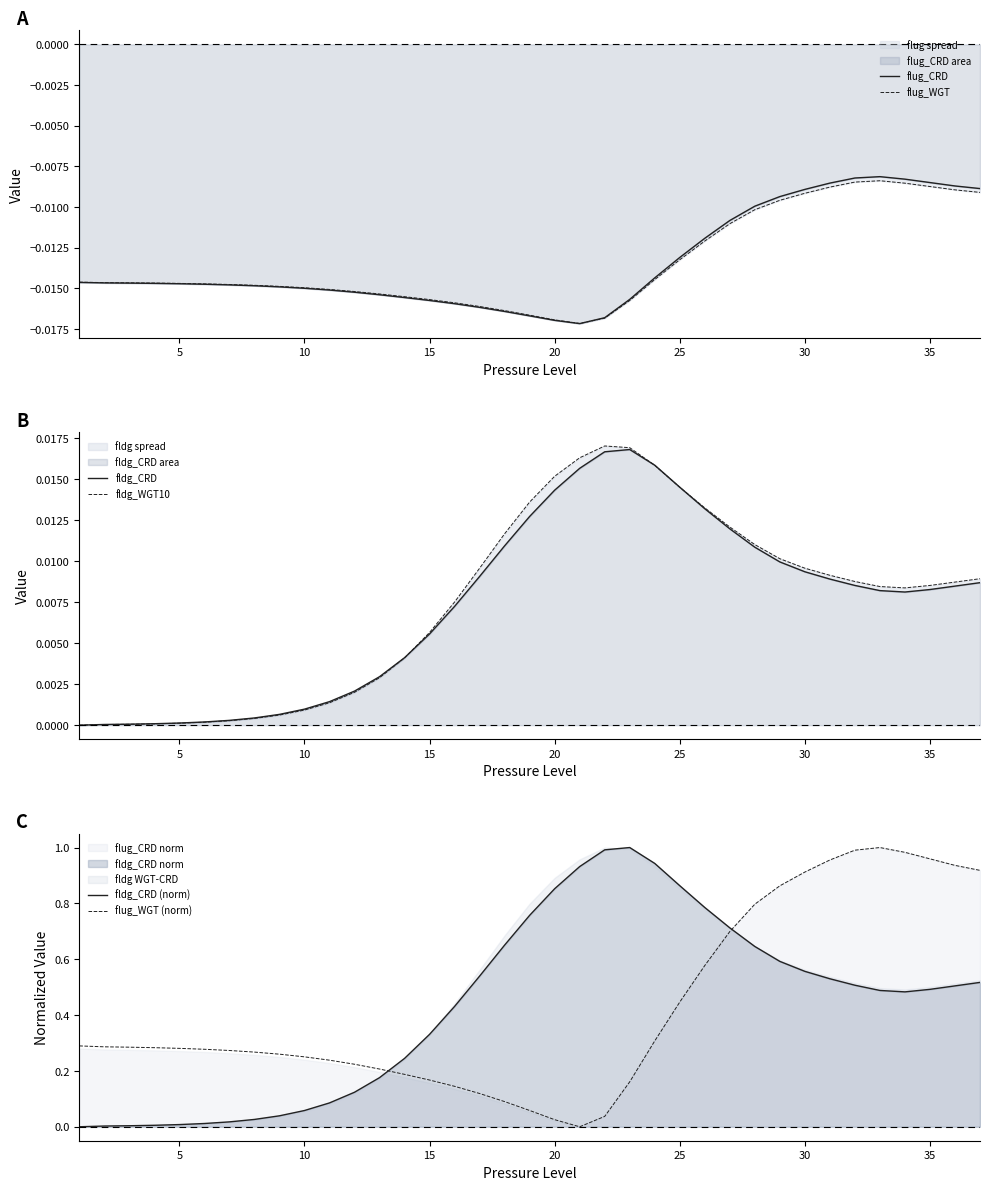

Which series has the largest total across all categories?

fldg_CRD (norm)